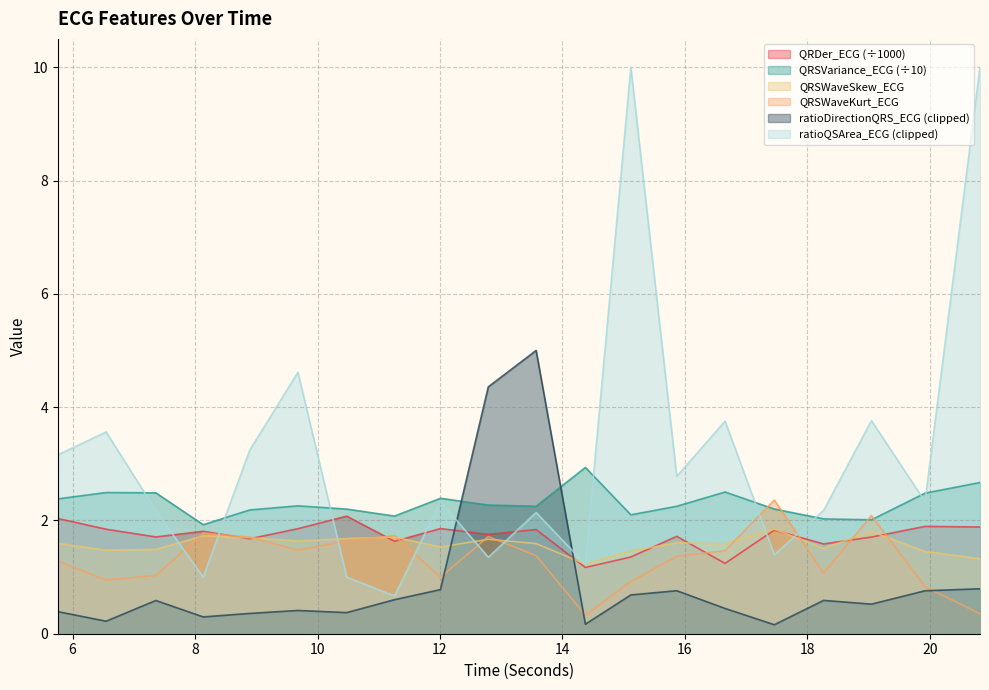

How many intersections are there between QRSWaveSkew_ECG and QRDer_ECG?

10